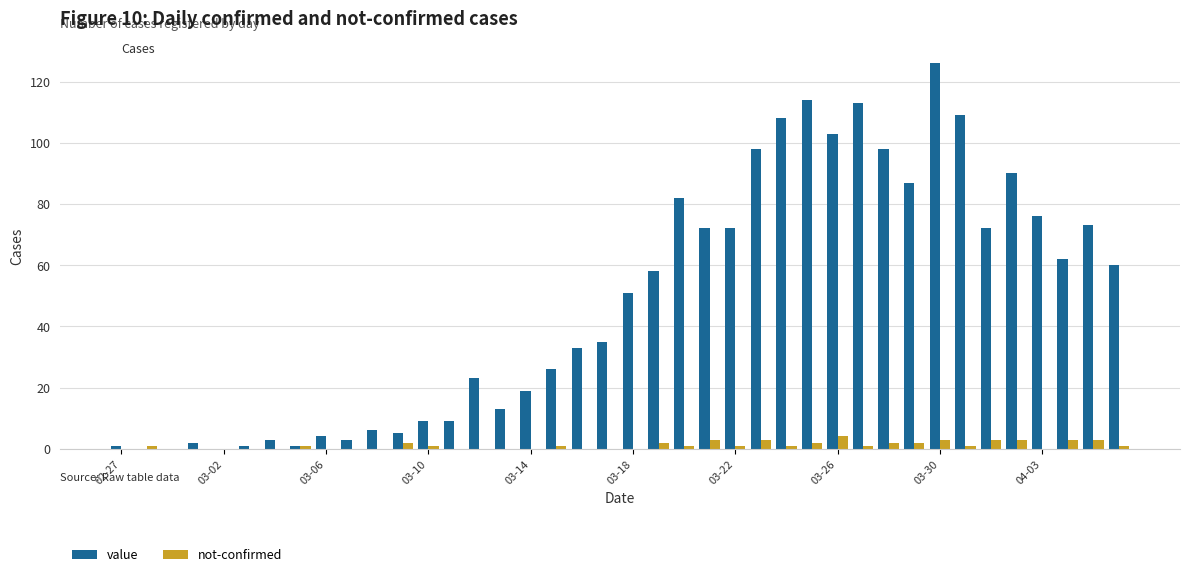

What is the greatest value displayed?

126